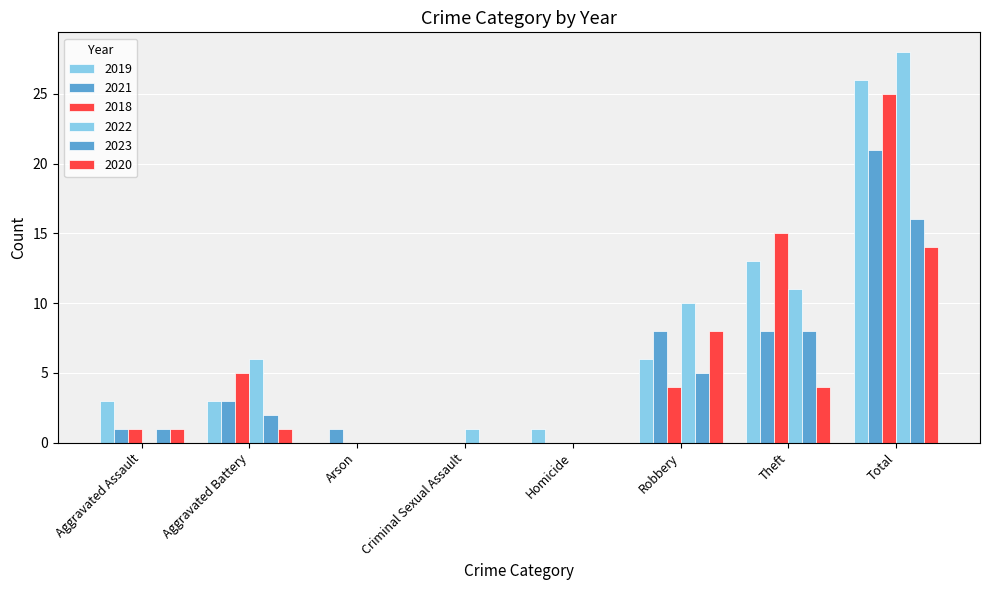

What is the sum of all 2023 values?

32